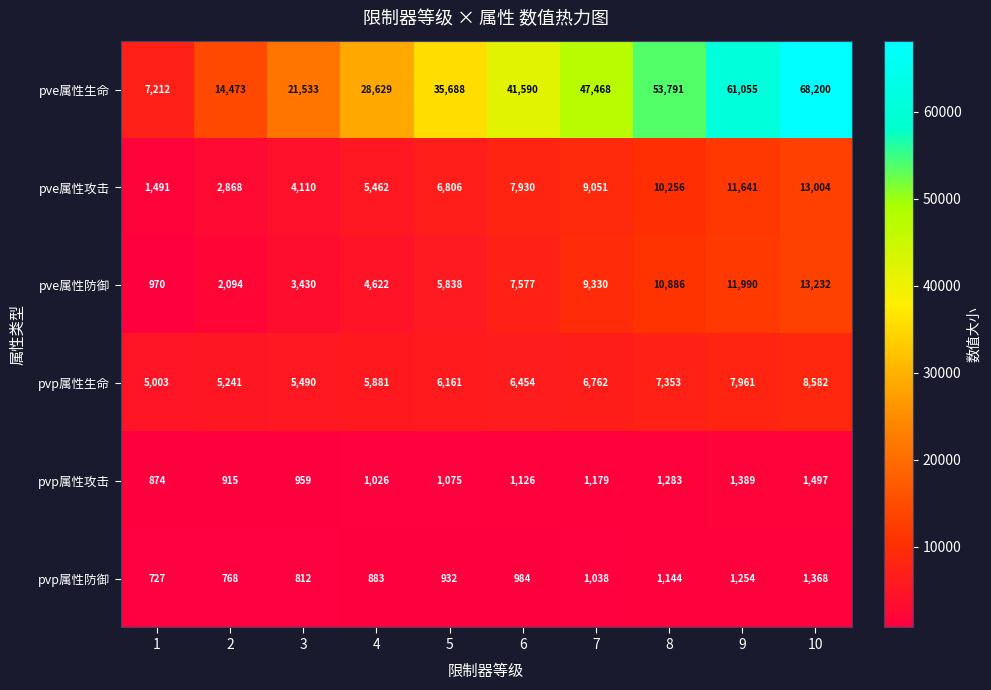

Rank the series by their maximum value, from highest to lowest.

pve属性生命, pve属性防御, pve属性攻击, pvp属性生命, pvp属性攻击, pvp属性防御